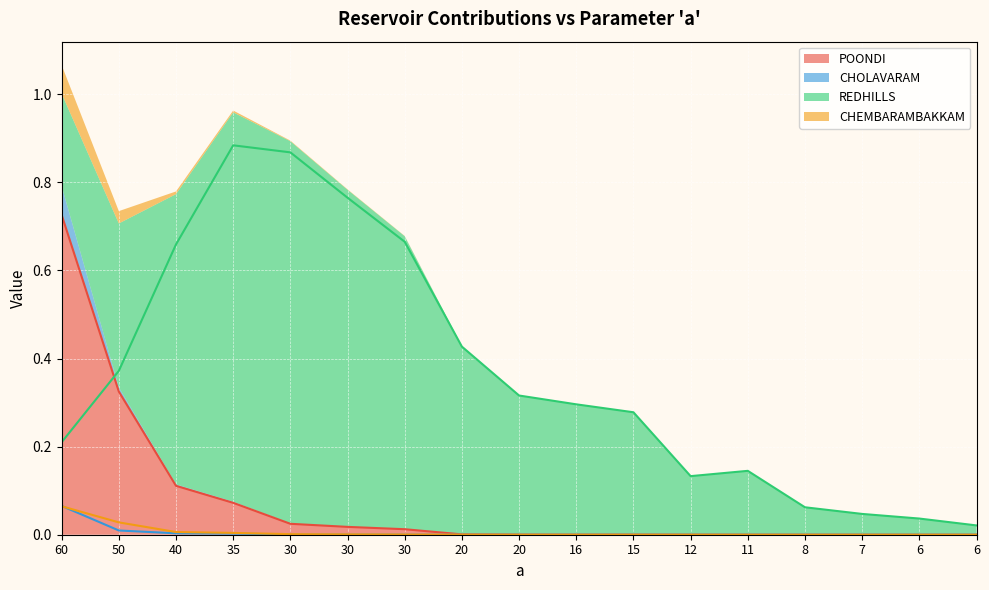

What is the maximum value shown in the chart?

0.9